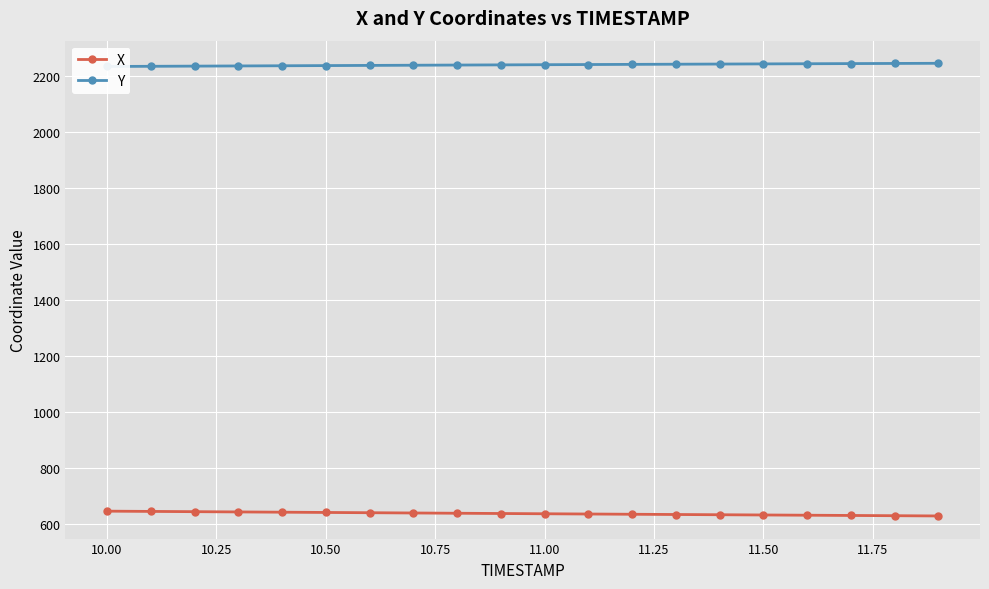

The value of X at 11.50 is 959.0. True or false?

False